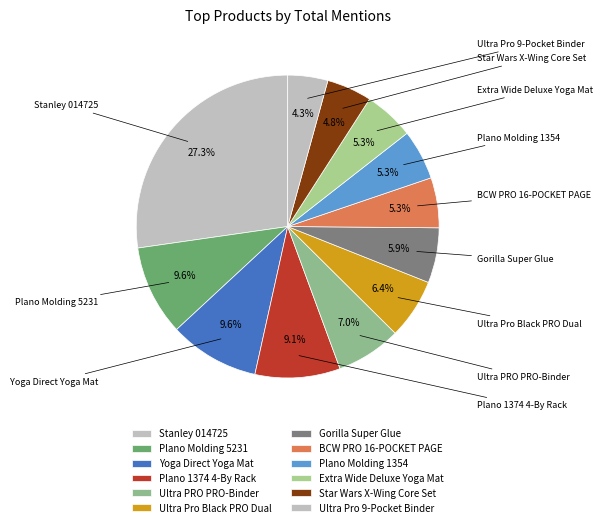

To the nearest percent, what is the difference between the largest and smallest slice percentages?

23%